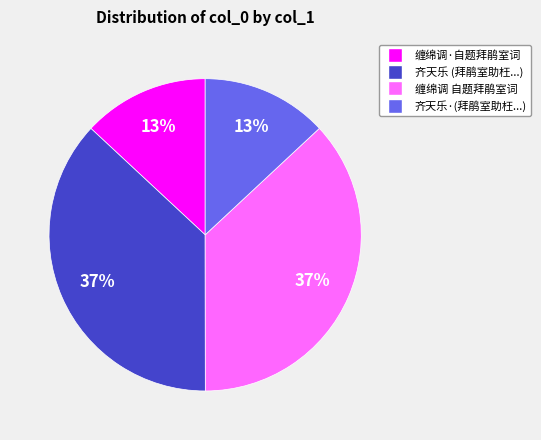

Does 齐天乐·(拜鹃室助枉...) represent more than half of the total?

No